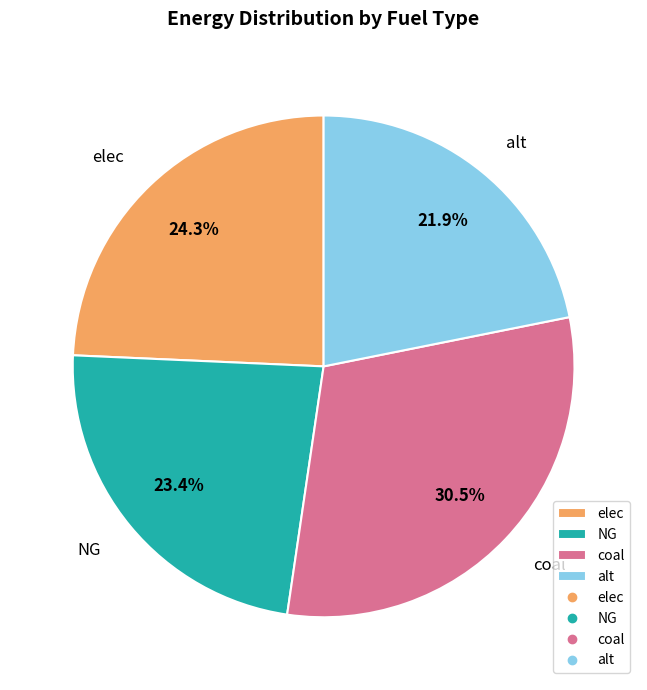

Is there a majority slice in this chart?

No